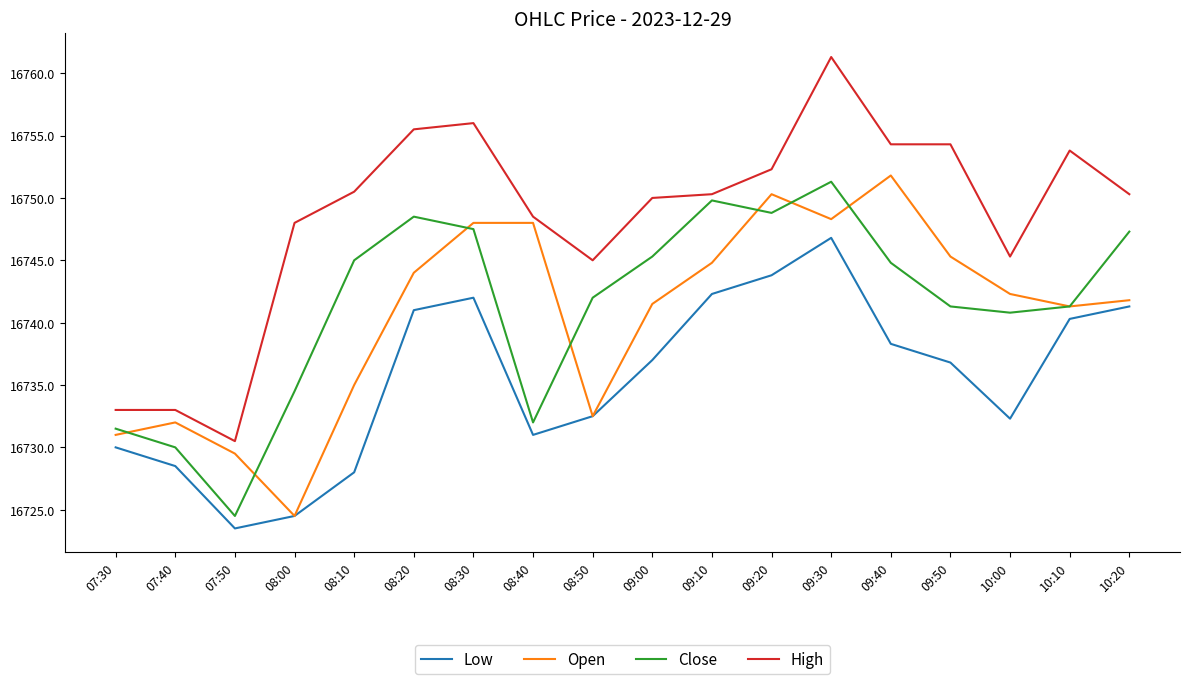

At which category does High reach its first local valley?

07:50